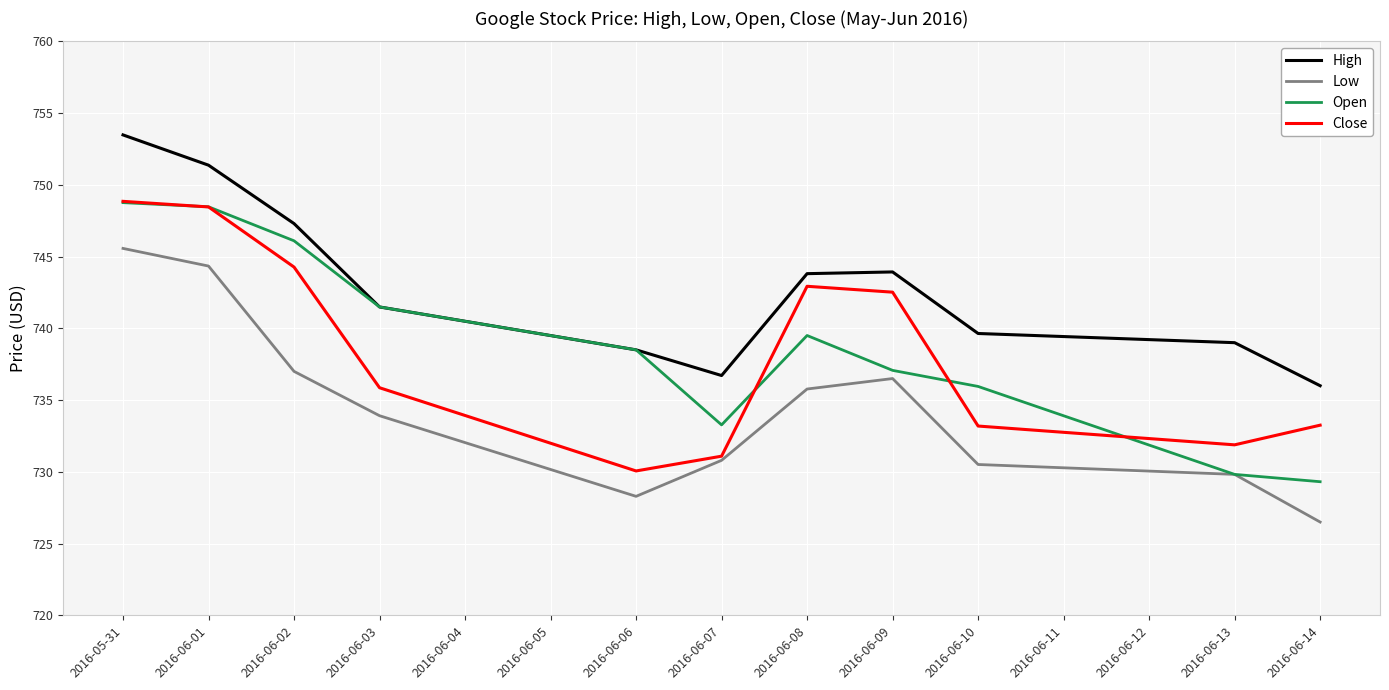

Which series has the largest range (max minus min)?

Open